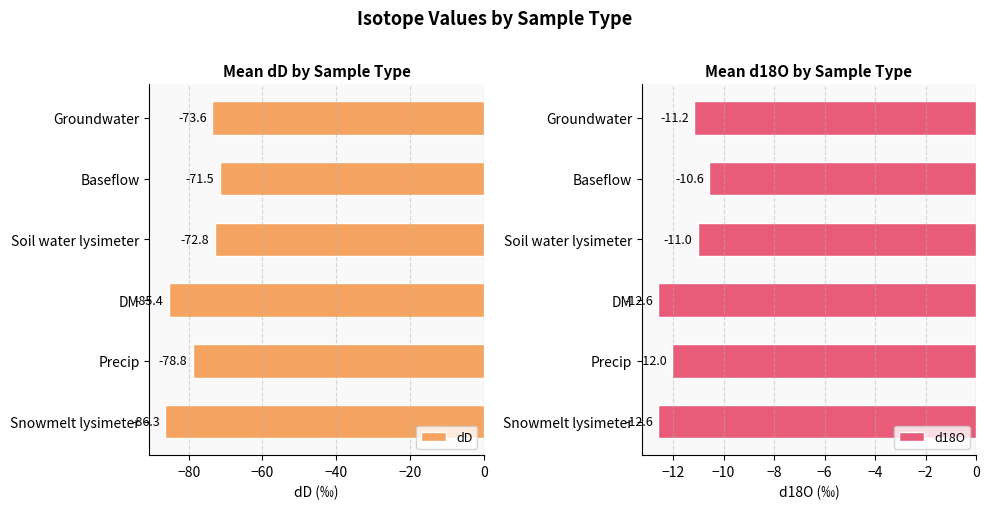

What is the sum of the dD values at Precip and Soil water lysimeter?

-151.7